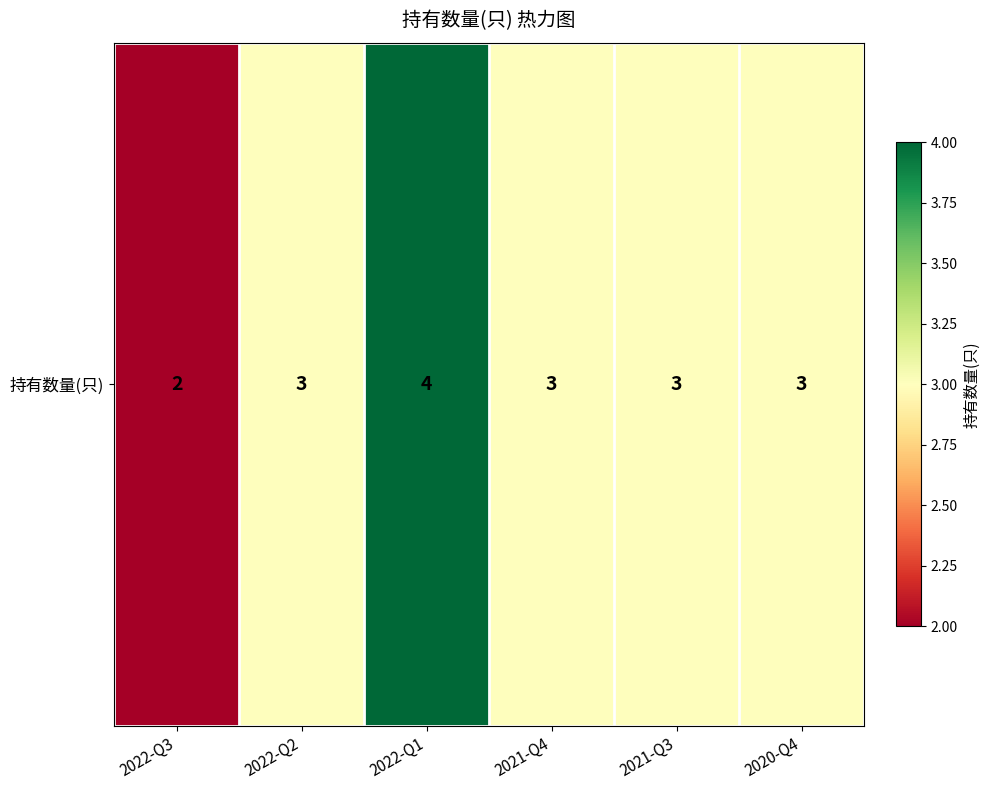

Approximately how many times larger is the value at 2021-Q4 compared to 2022-Q3?

1.5